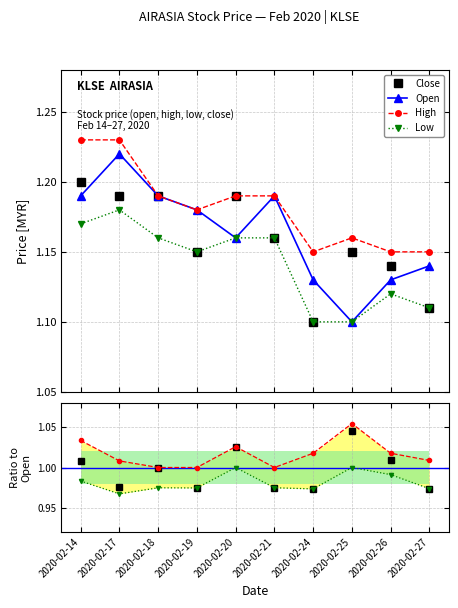

Which series changed the most between 2020-02-17 and 2020-02-20?

open